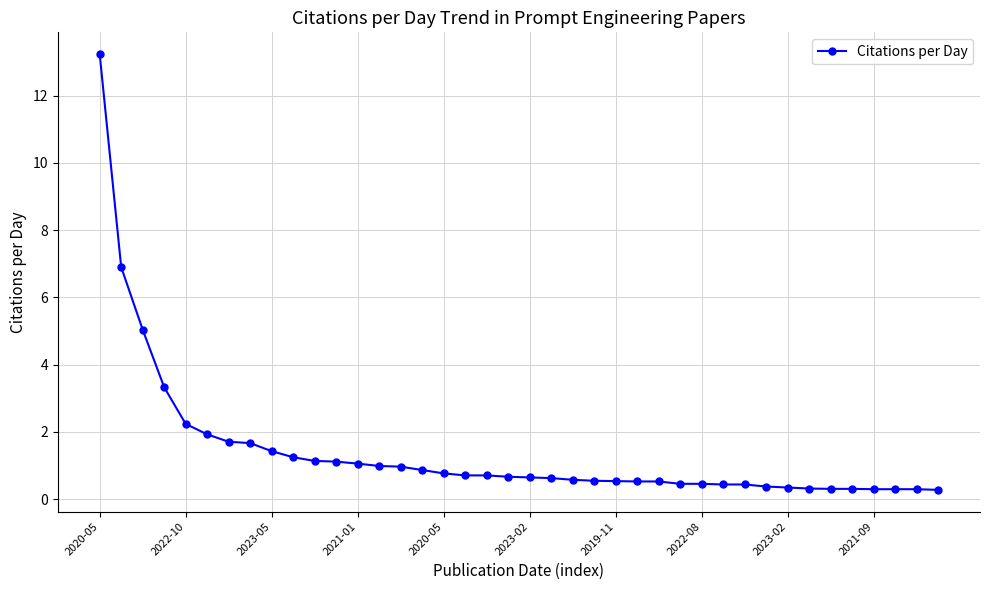

What is the minimum value shown in the chart?

0.3